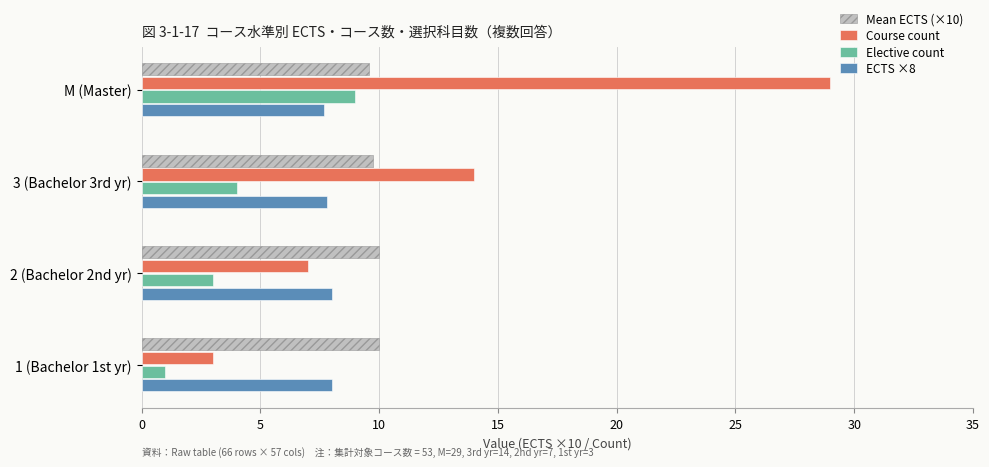

How many values in the ECTS ×8 series are below 8?

2